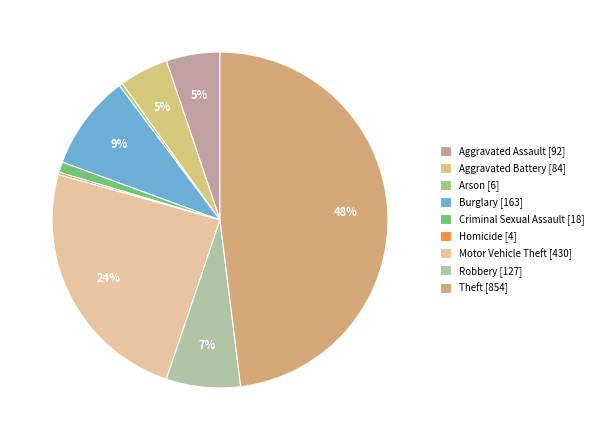

Between Criminal Sexual Assault and Aggravated Battery, which is larger?

Aggravated Battery